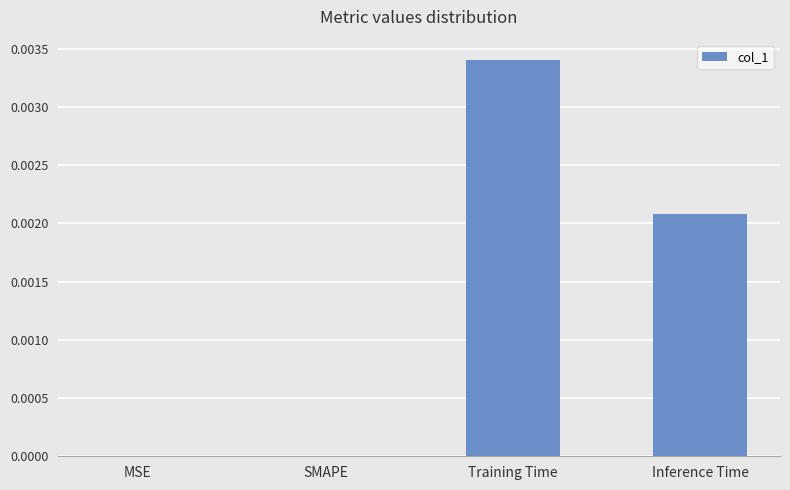

Are the bars horizontal?

No